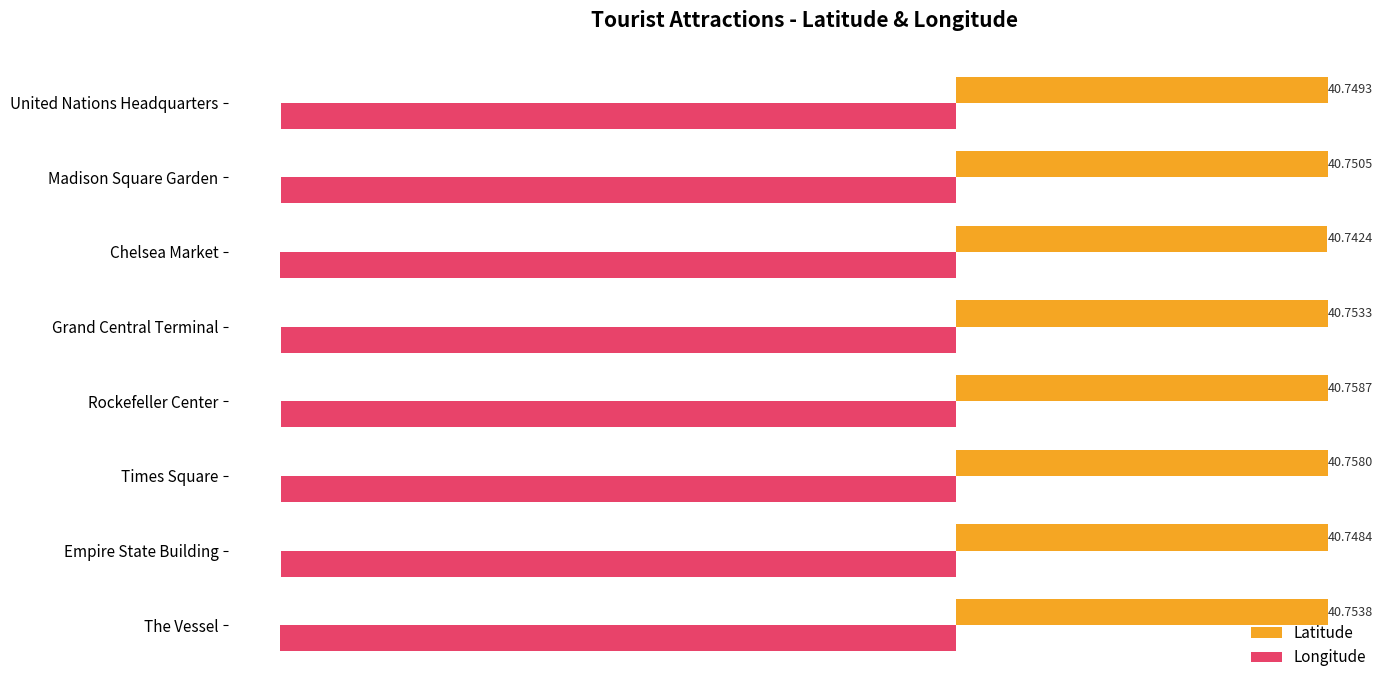

Rank the series by their average value, from highest to lowest.

Latitude, Longitude